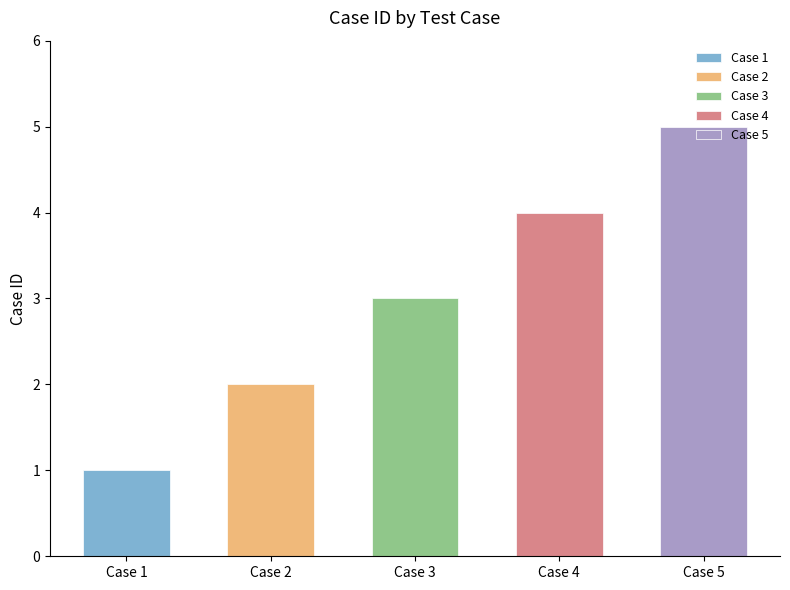

Count the values in the range 2 to 4.

3